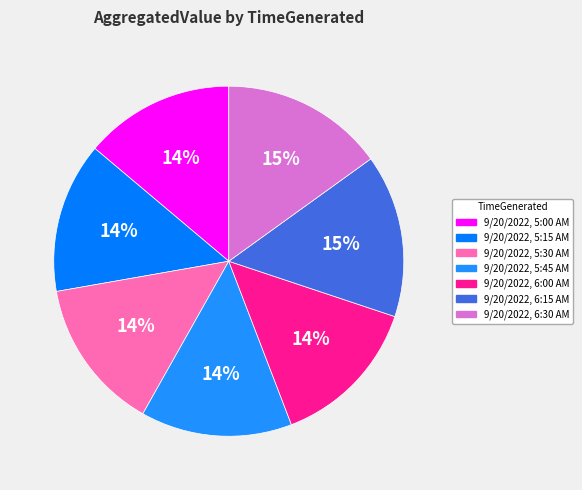

How many segments does this pie chart have?

7